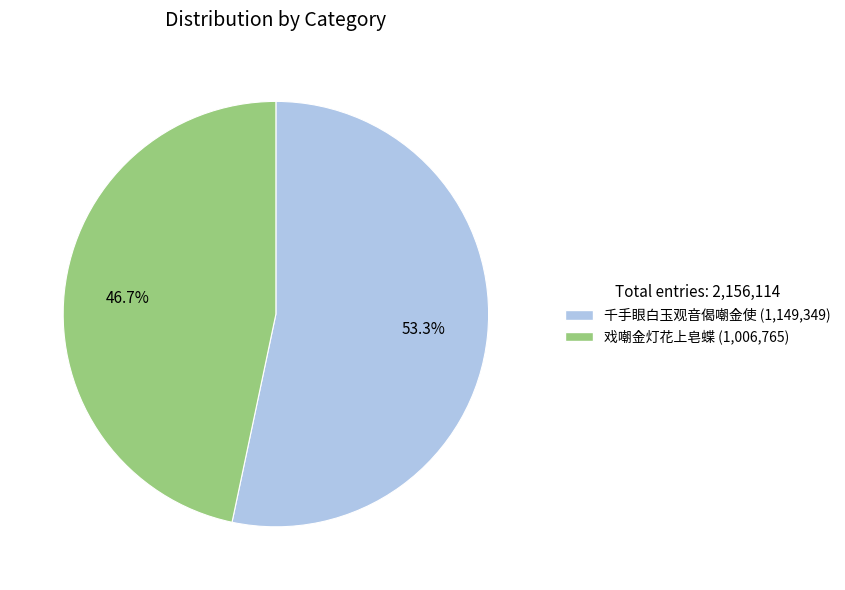

Does any single category account for the majority?

Yes